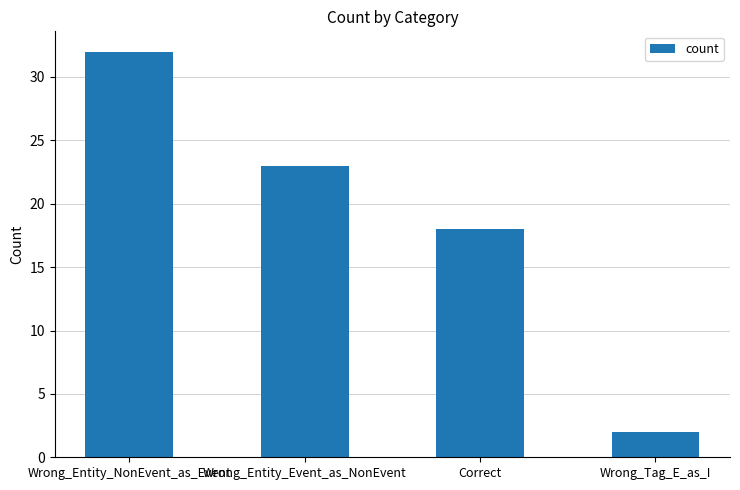

How many values are between 18 and 32?

3